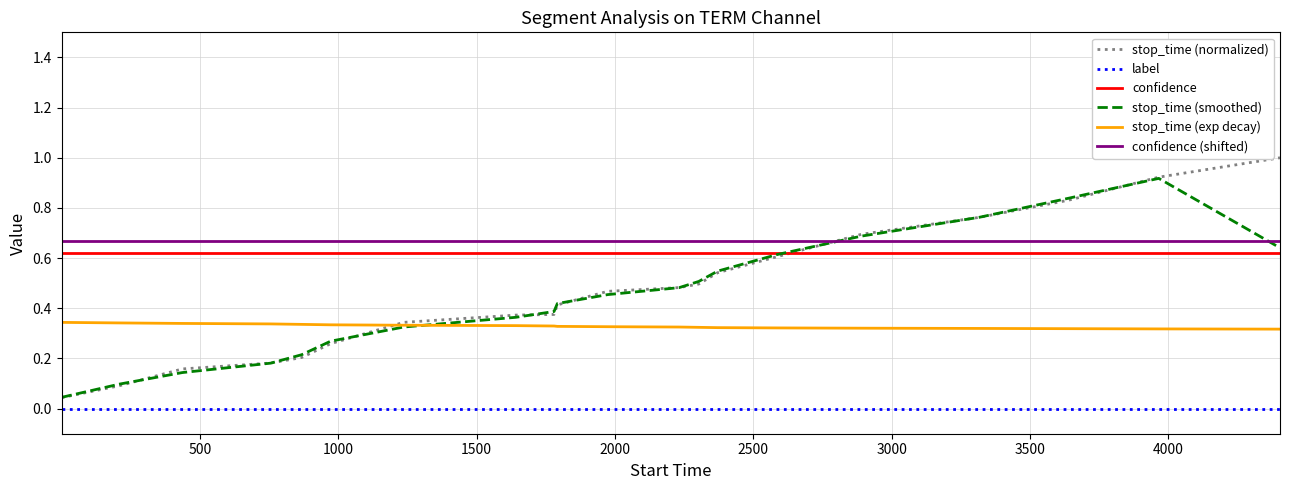

List the series in order of their peak value, lowest first.

label, stop_time (exp decay), confidence, confidence (shifted), stop_time (smoothed), stop_time (normalized)